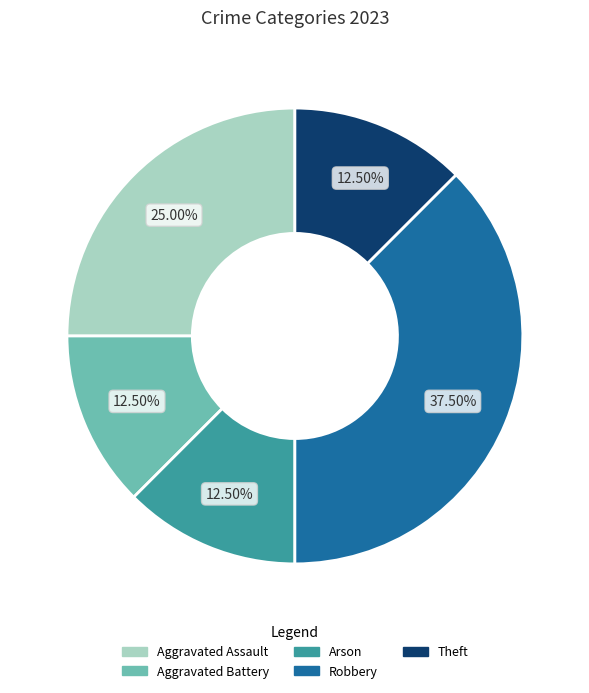

Count the number of slices in the pie.

5